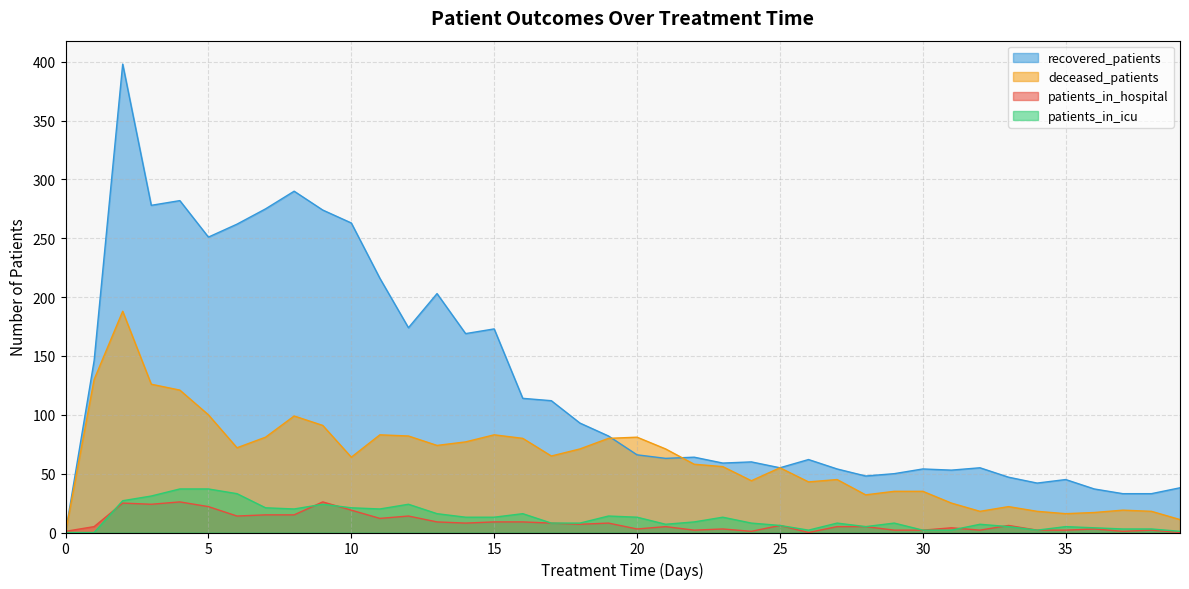

The value of recovered_patients at 6 is 262. True or false?

True